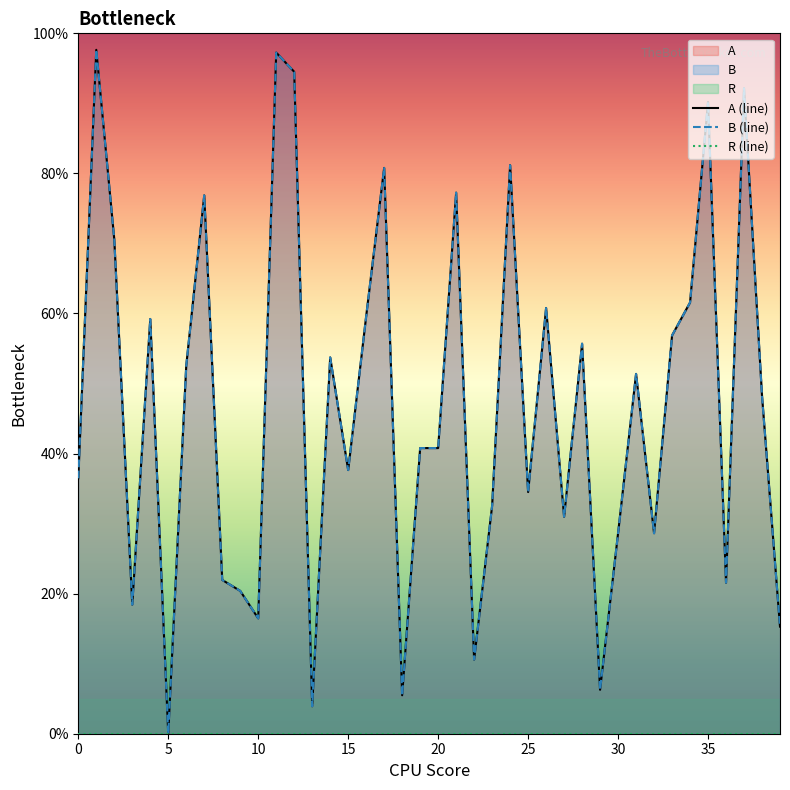

Rank the series at 11 from lowest to highest value.

R (line), A (line), B (line)